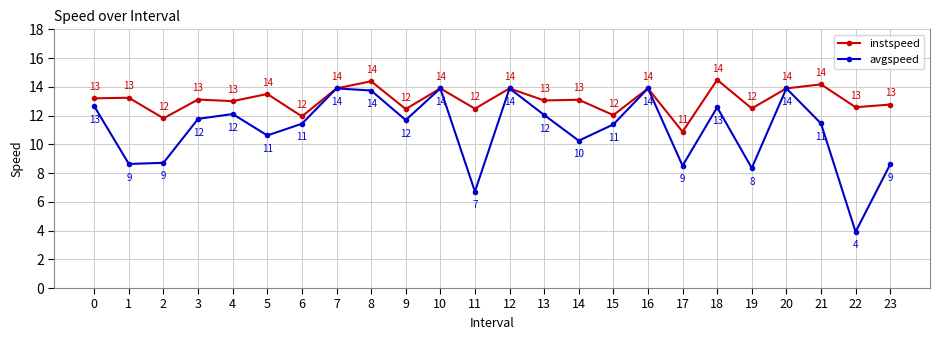

What are all the series names shown in the legend?

instspeed, avgspeed